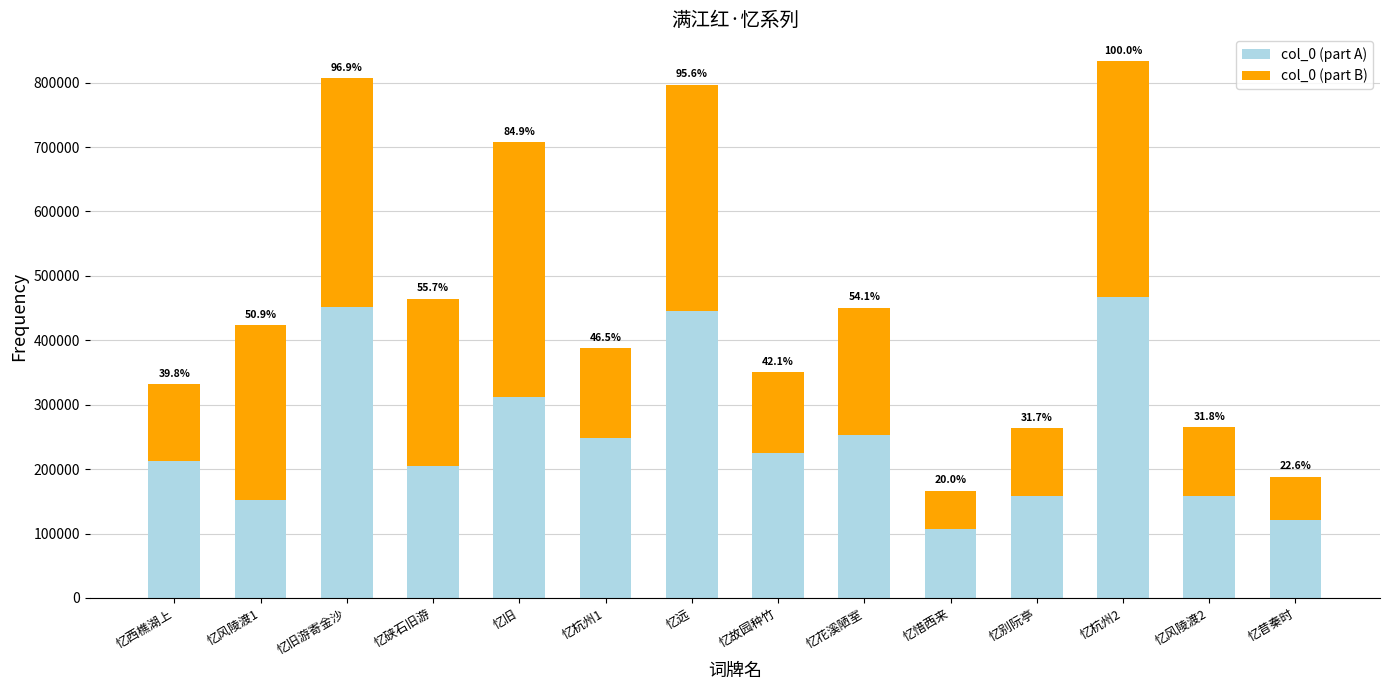

Which series has the widest spread of values?

col_0 (part A)